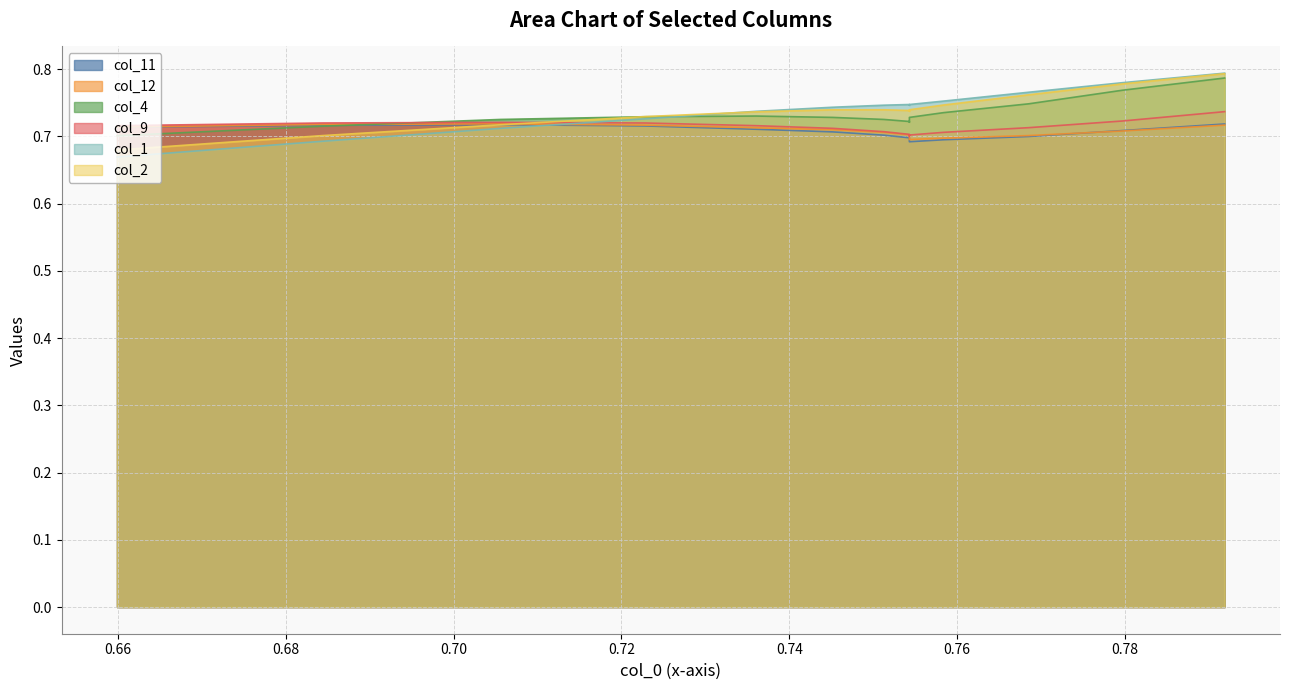

The value of col_9 at 14 is 1.2. True or false?

False